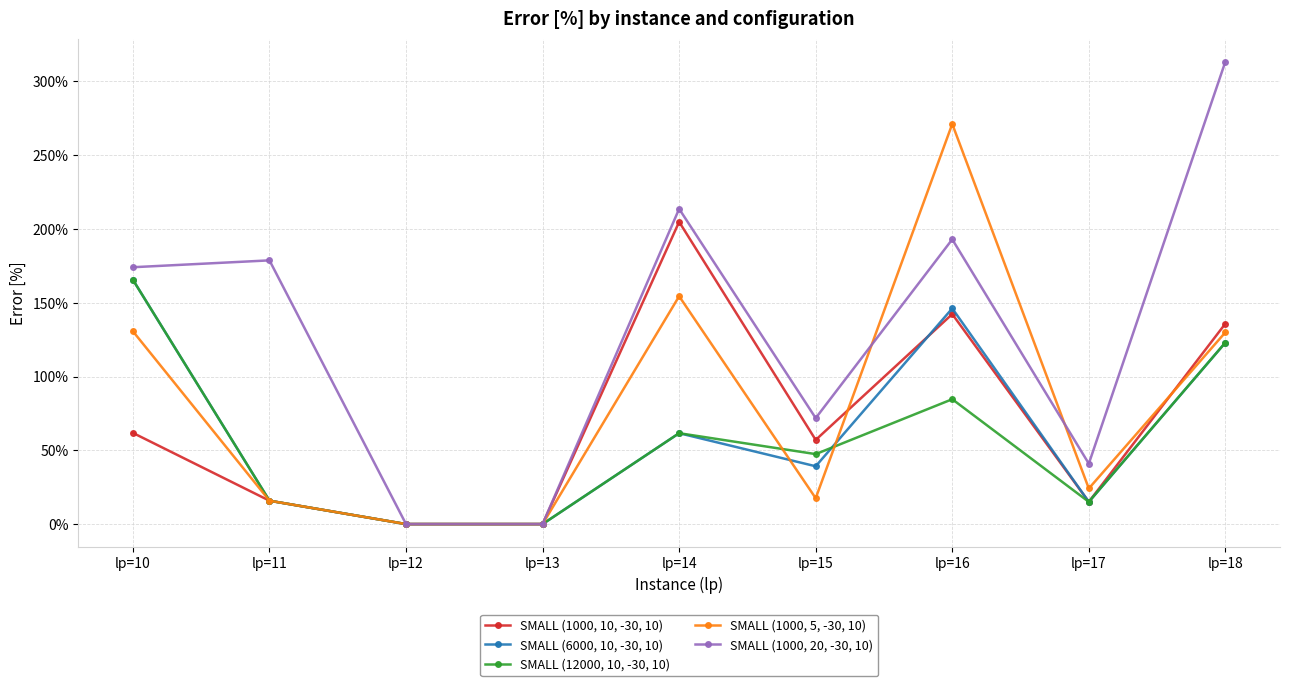

Is the value of SMALL (12000, 10, -30, 10) at lp=11 greater than the value of SMALL (1000, 20, -30, 10) at lp=10?

No